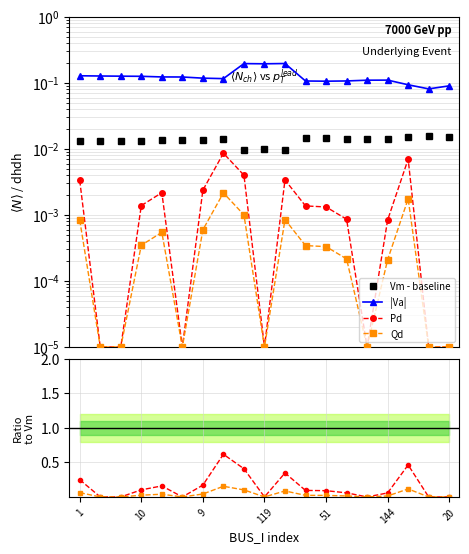

Which series has the largest total across all categories?

|Va|